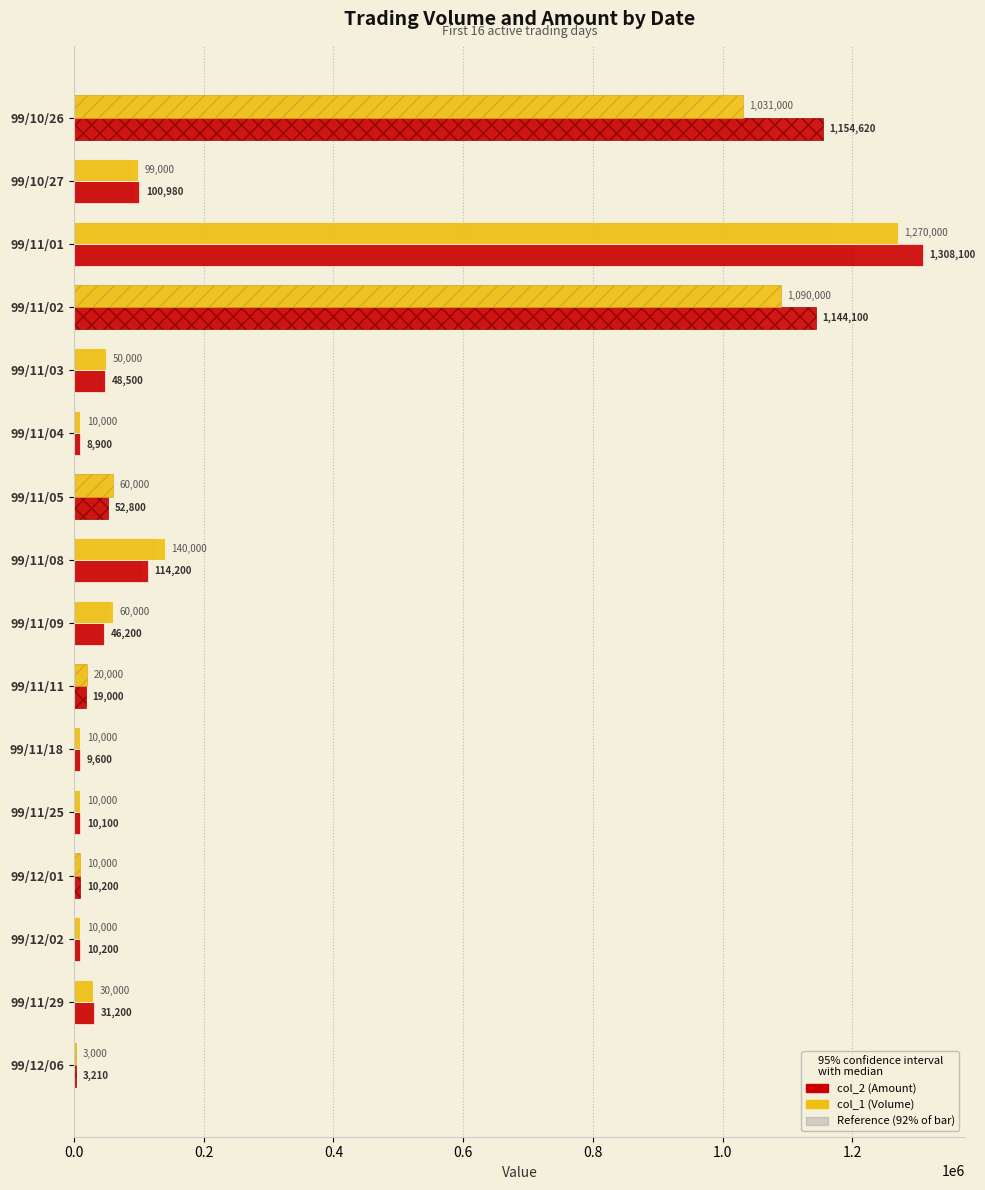

Does the chart contain any negative values?

No